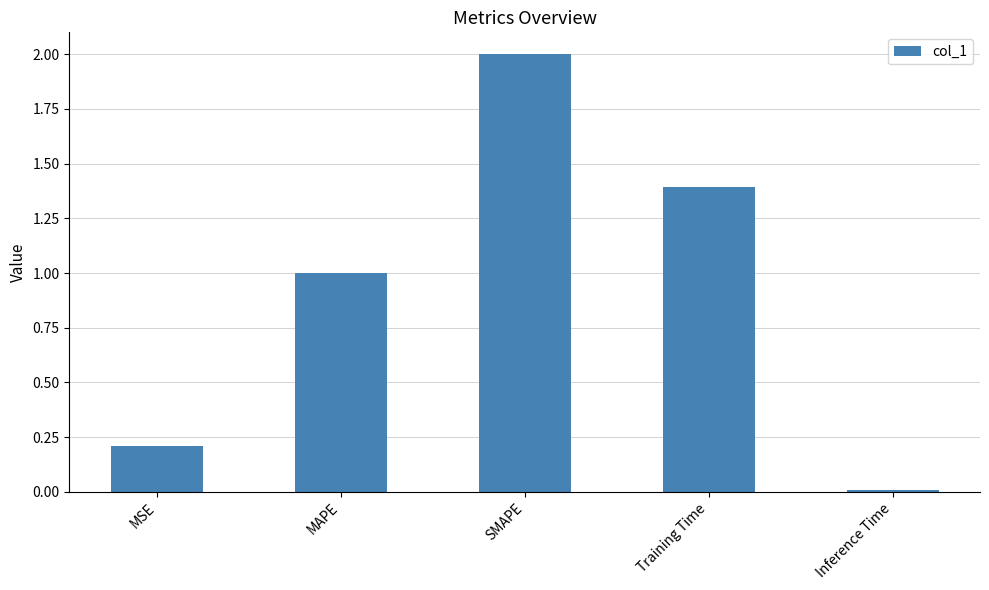

At which label is the value closest to 1?

MAPE